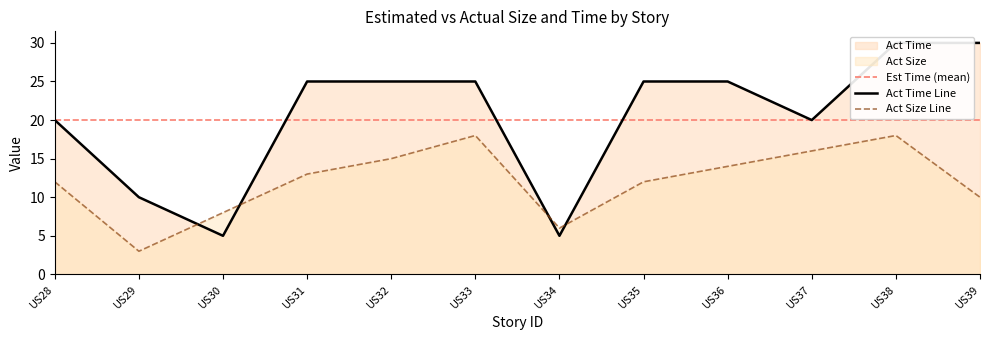

How many times do Act Time and Act Size cross each other?

4